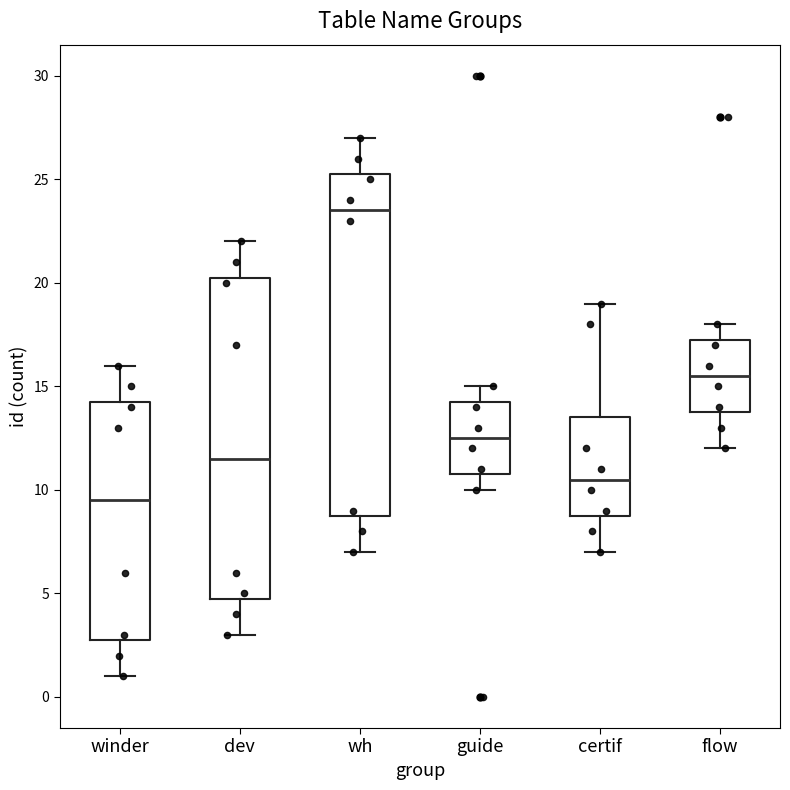

Where is the lower edge of the box for certif on the y-axis? The values are not printed on the chart, so give them approximately, as read against the axis.

9.0